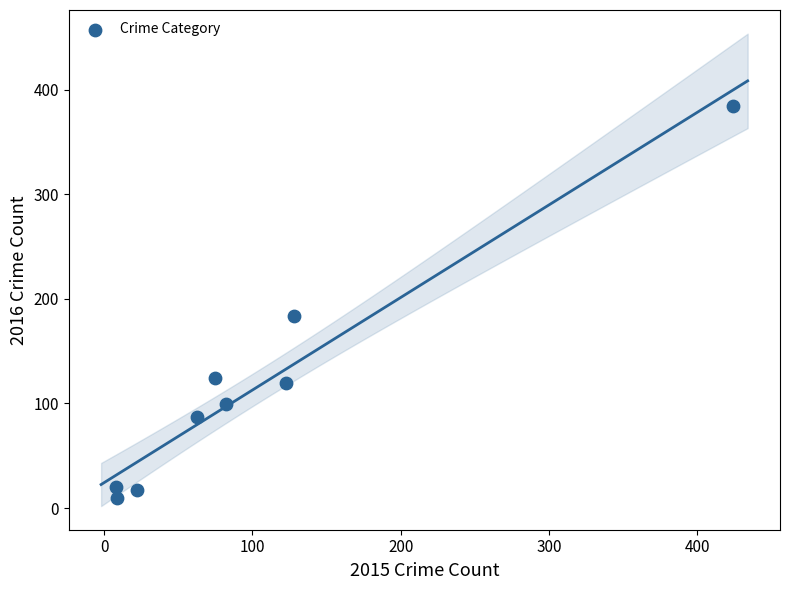

What is the average Y value?

116